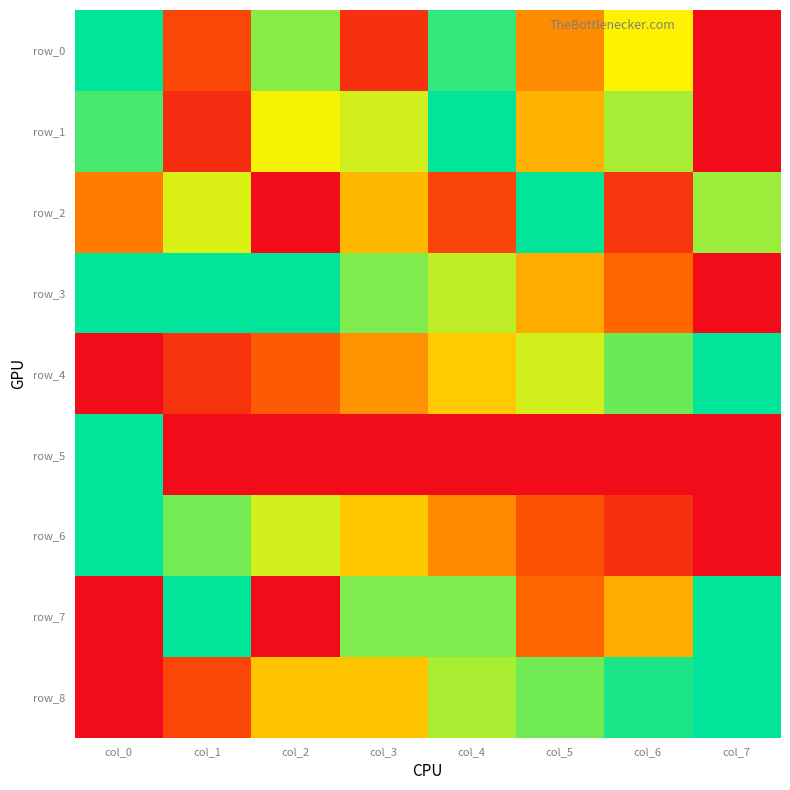

What is the average value of the row_1 series?

0.6